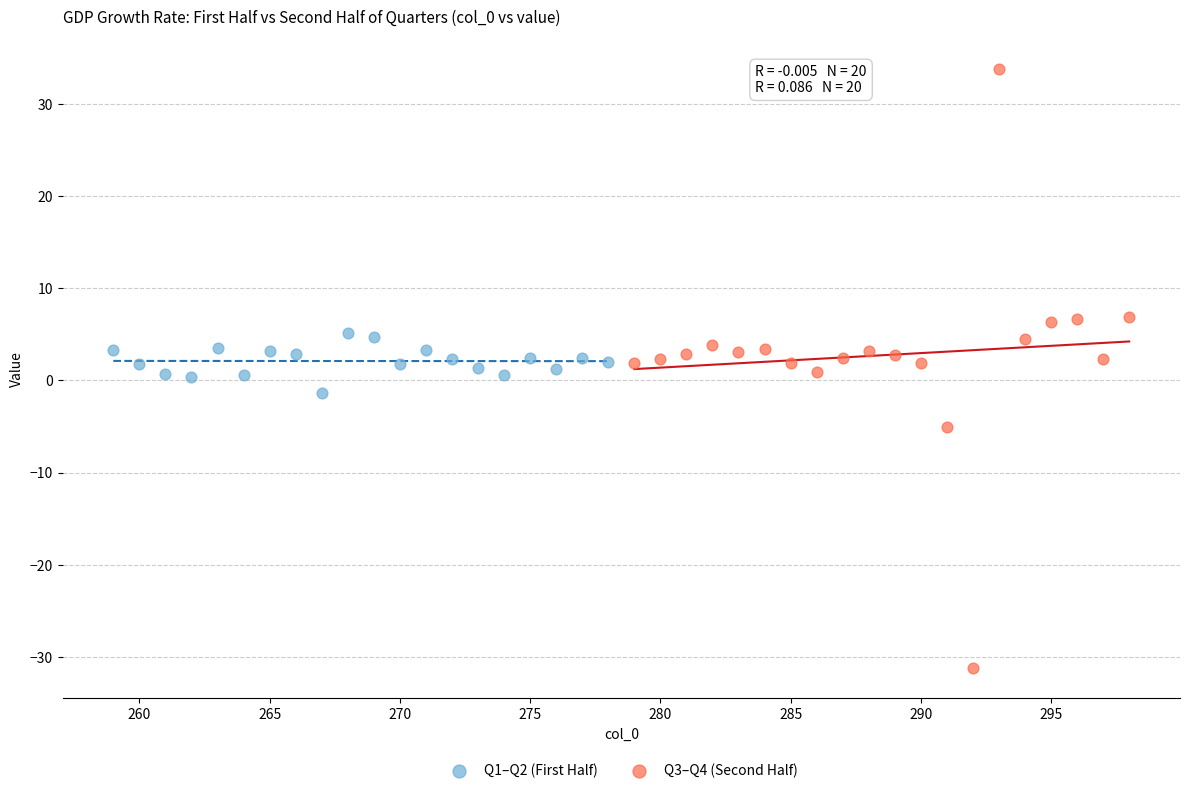

Which series has the largest Y range (max minus min)?

Q3–Q4 (Second Half)